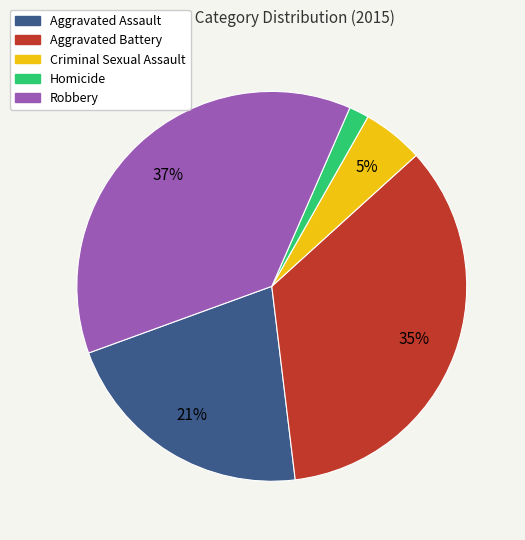

Rank the categories by value from highest to lowest.

Robbery, Aggravated Battery, Aggravated Assault, Criminal Sexual Assault, Homicide